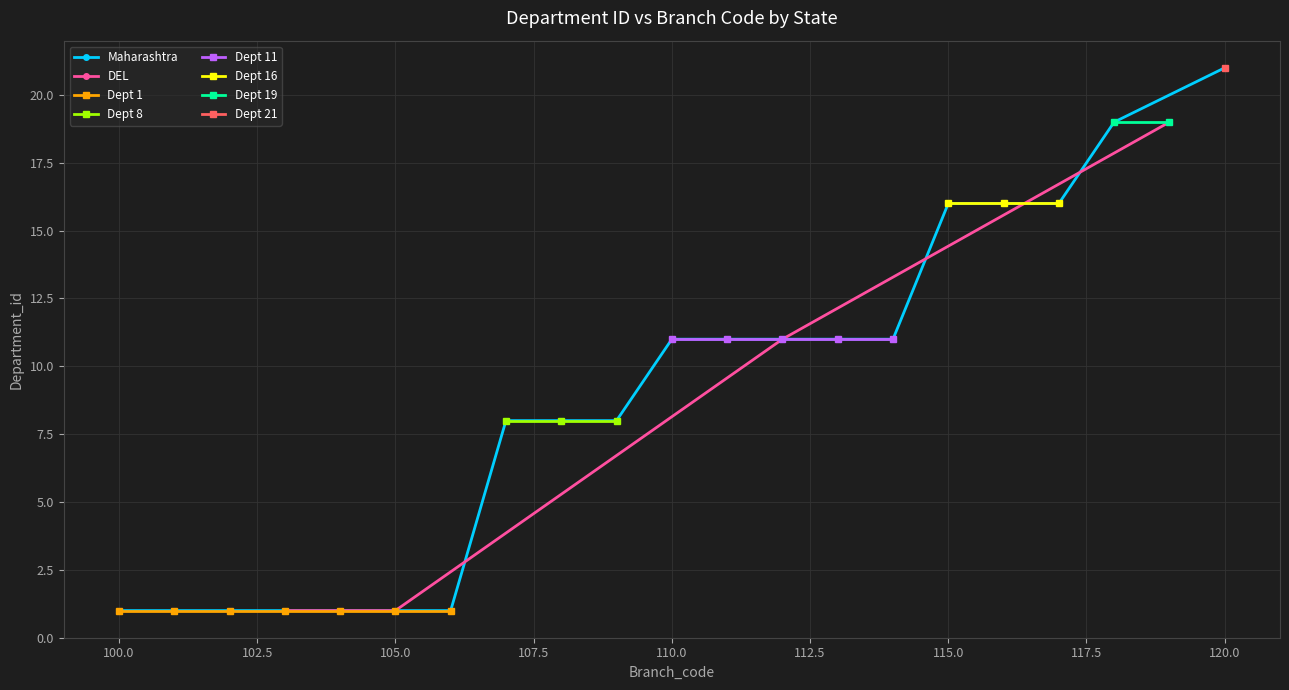

True or false: DEL has more than 2 points higher than both neighbors.

False